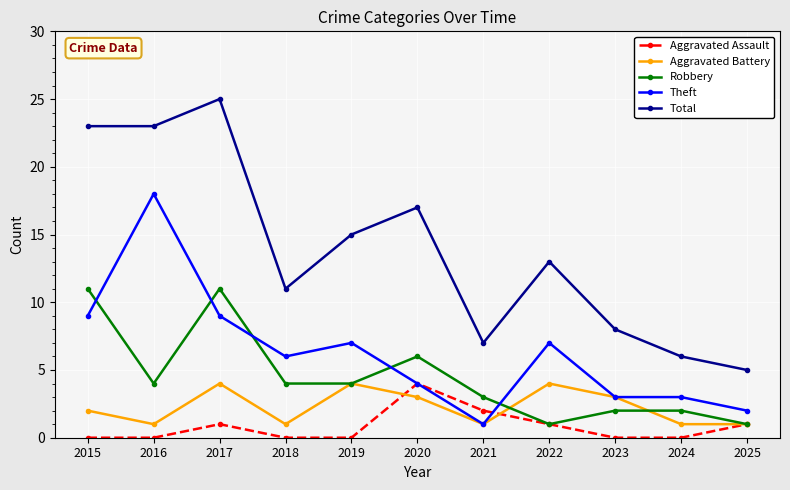

True or false: Theft has more than 0 points higher than both neighbors.

True